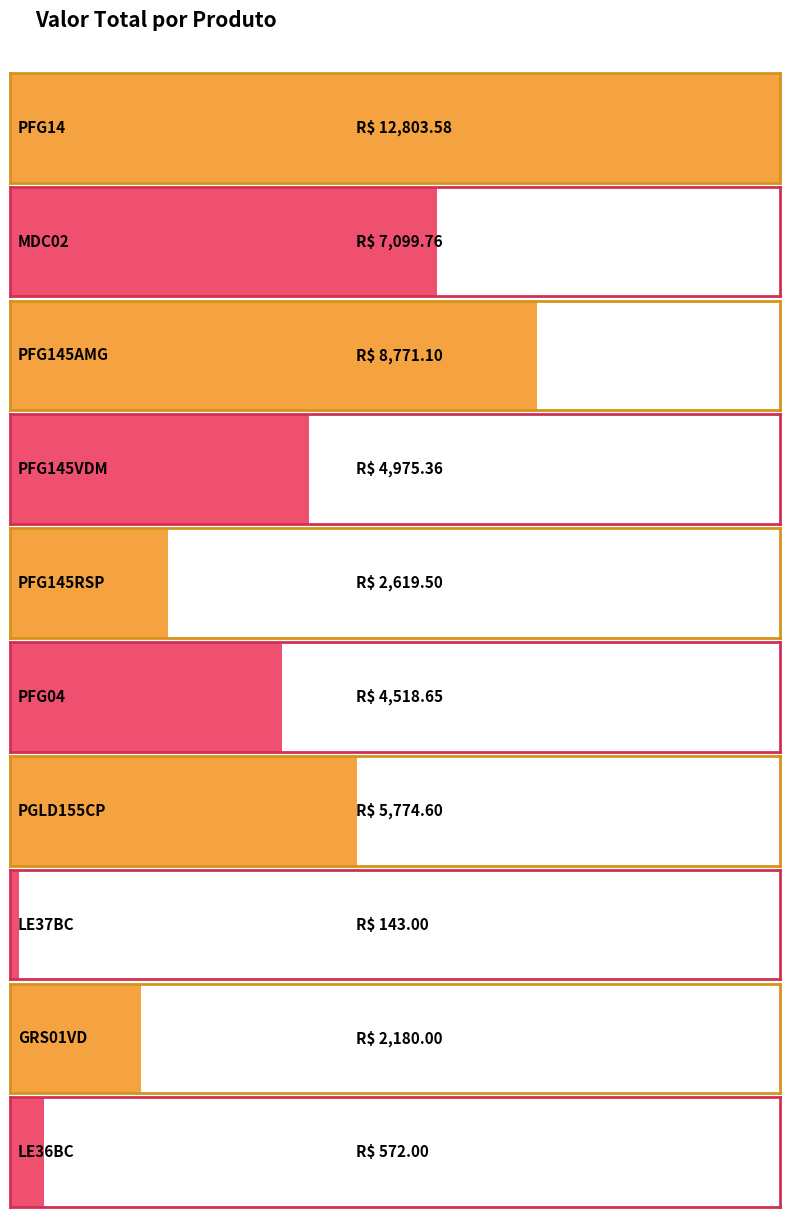

What is the average value?

4945.8